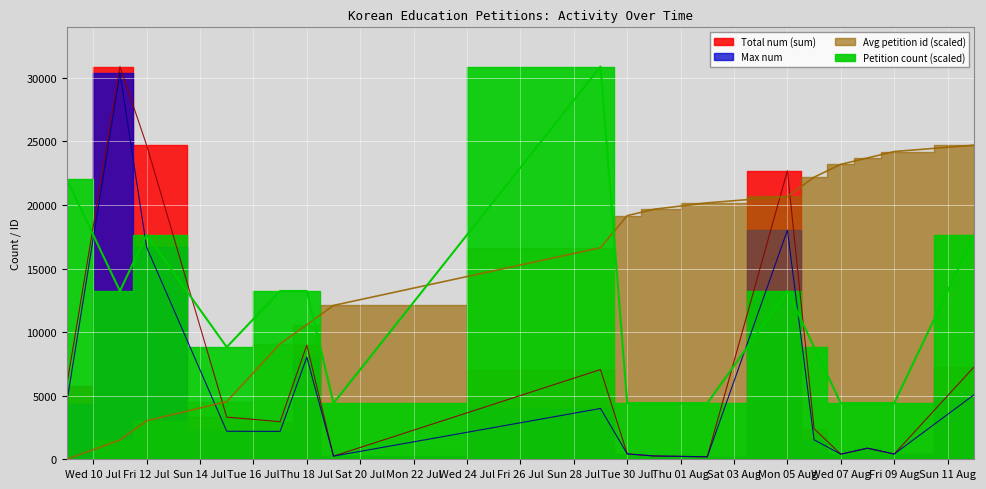

Which has a higher value, Sat 20 Jul or Fri 12 Jul?

Fri 12 Jul